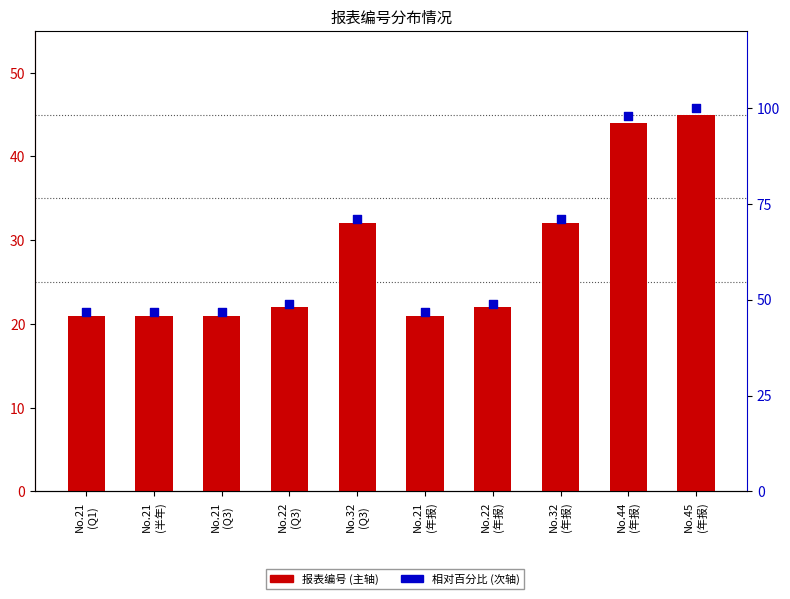

What are all the series names shown in the legend?

报表编号, 相对百分比